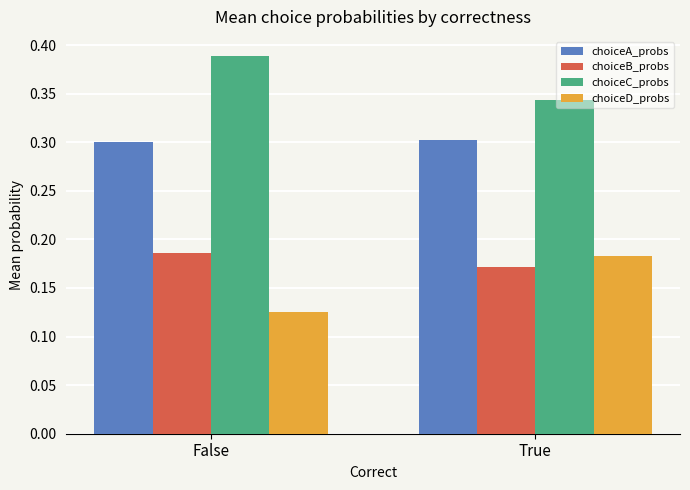

Which category has the lowest value in the choiceD_probs series?

False